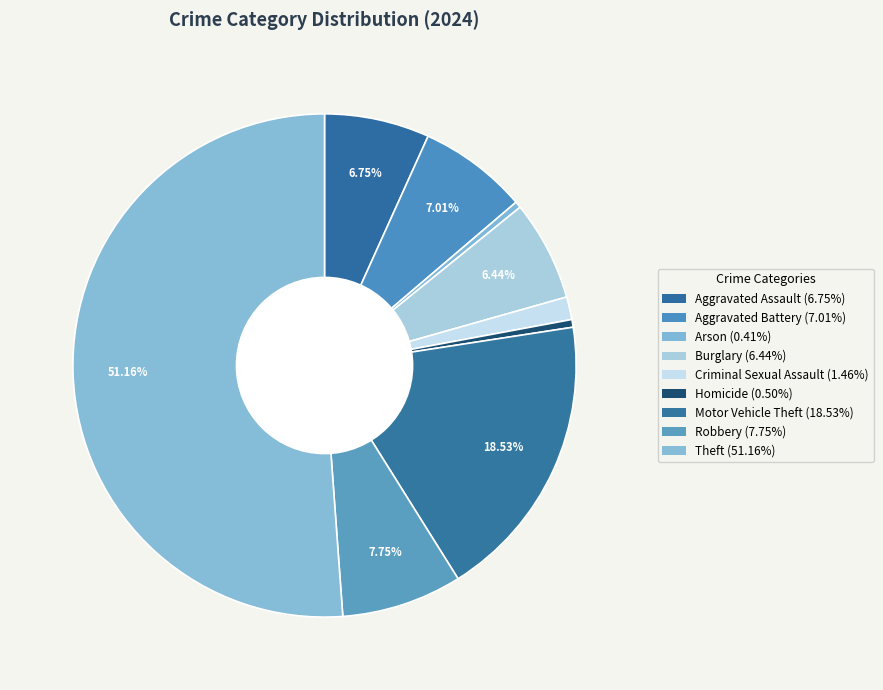

Which has a higher value, Homicide or Burglary?

Burglary